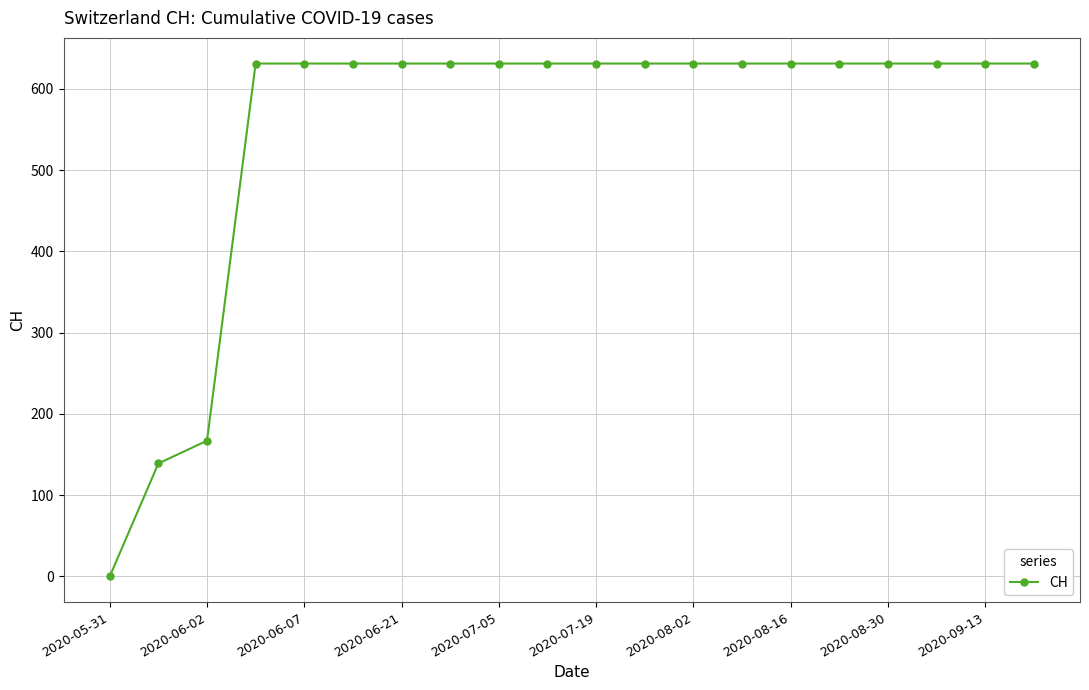

How many data points are less than 631?

3